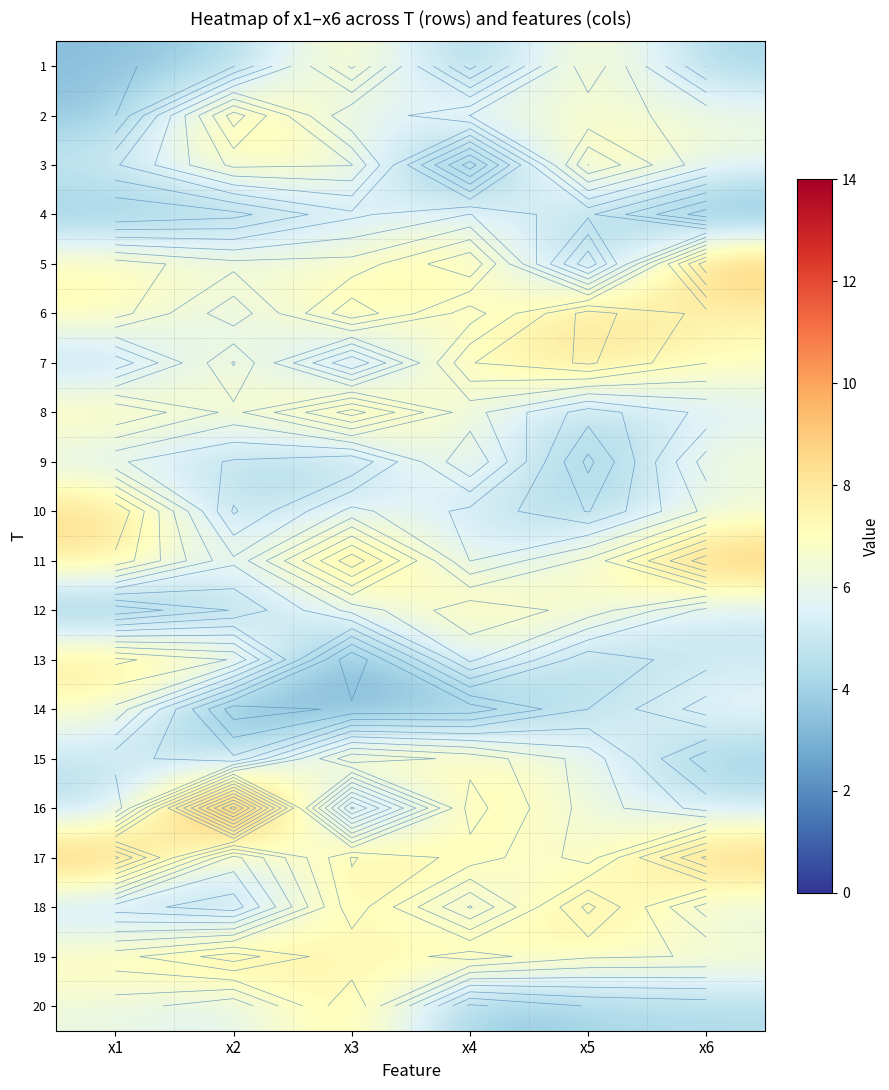

What is the highest value of the 12 series?

7.4